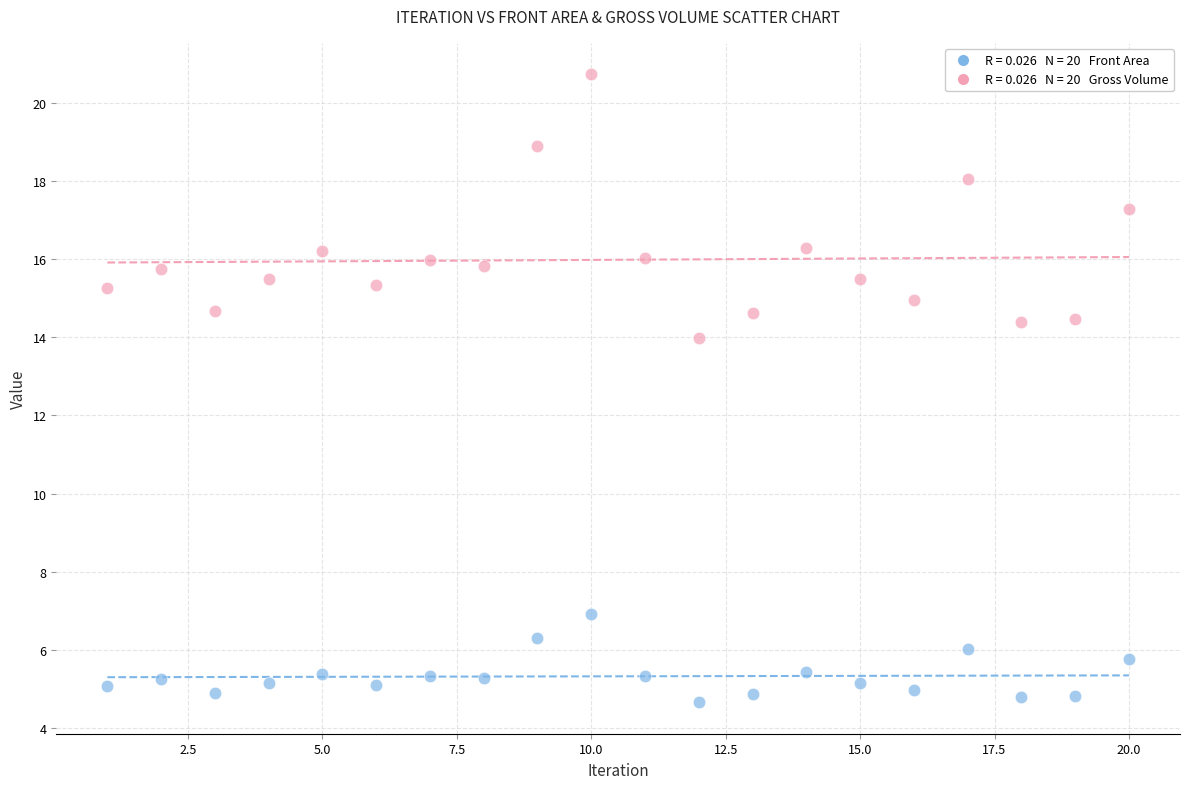

Across all series, what Y value is closest to 12?

14.0